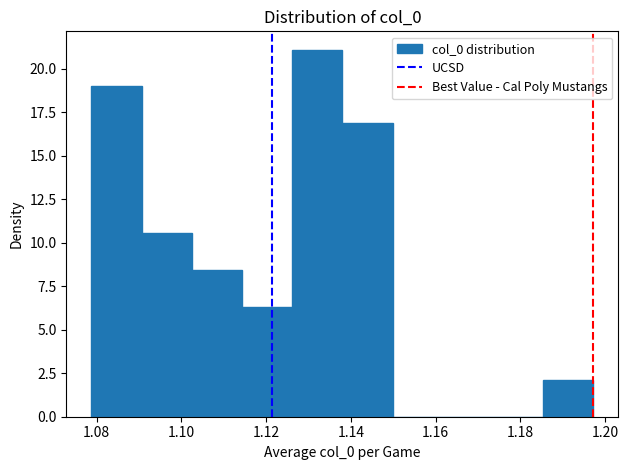

How tall is the bar that spans 1.078 to 1.090 on the x-axis? Neither the bar edges nor the heights are printed on the chart, so give them approximately, as read against the axes.

19.0